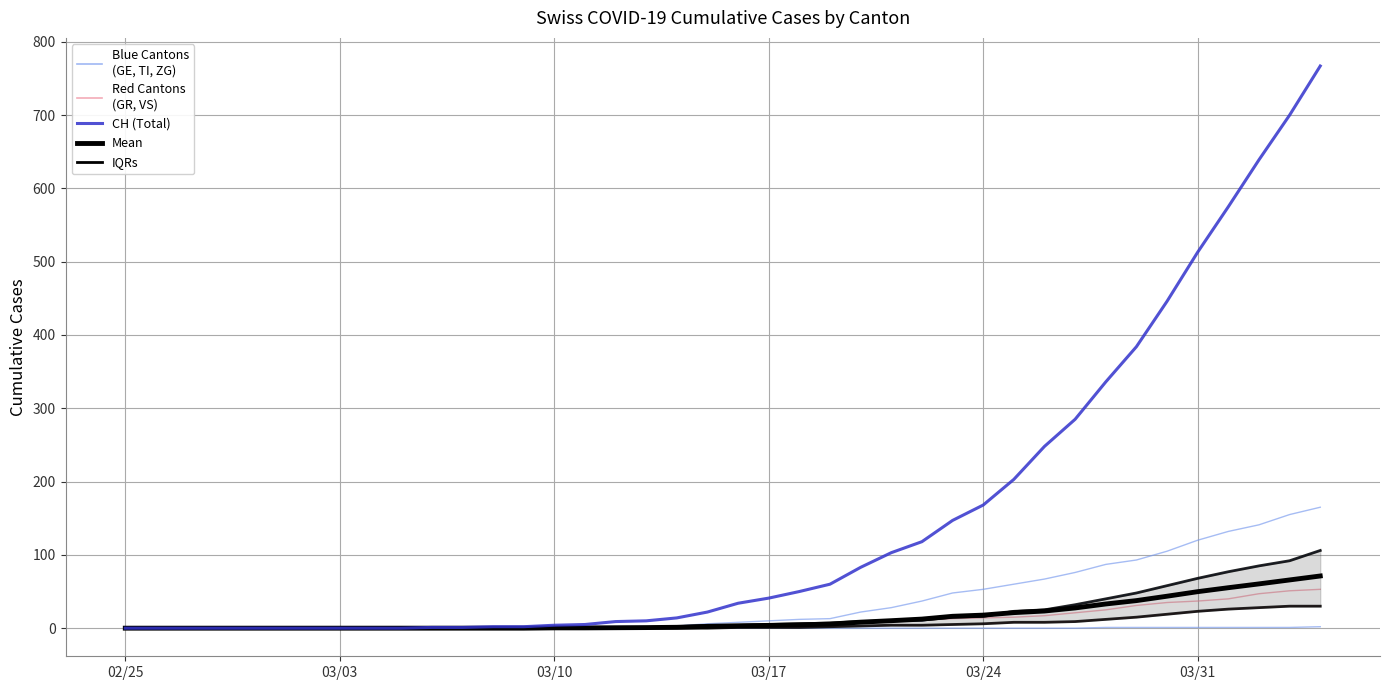

What is the label of the 15th point from the left?

03/10